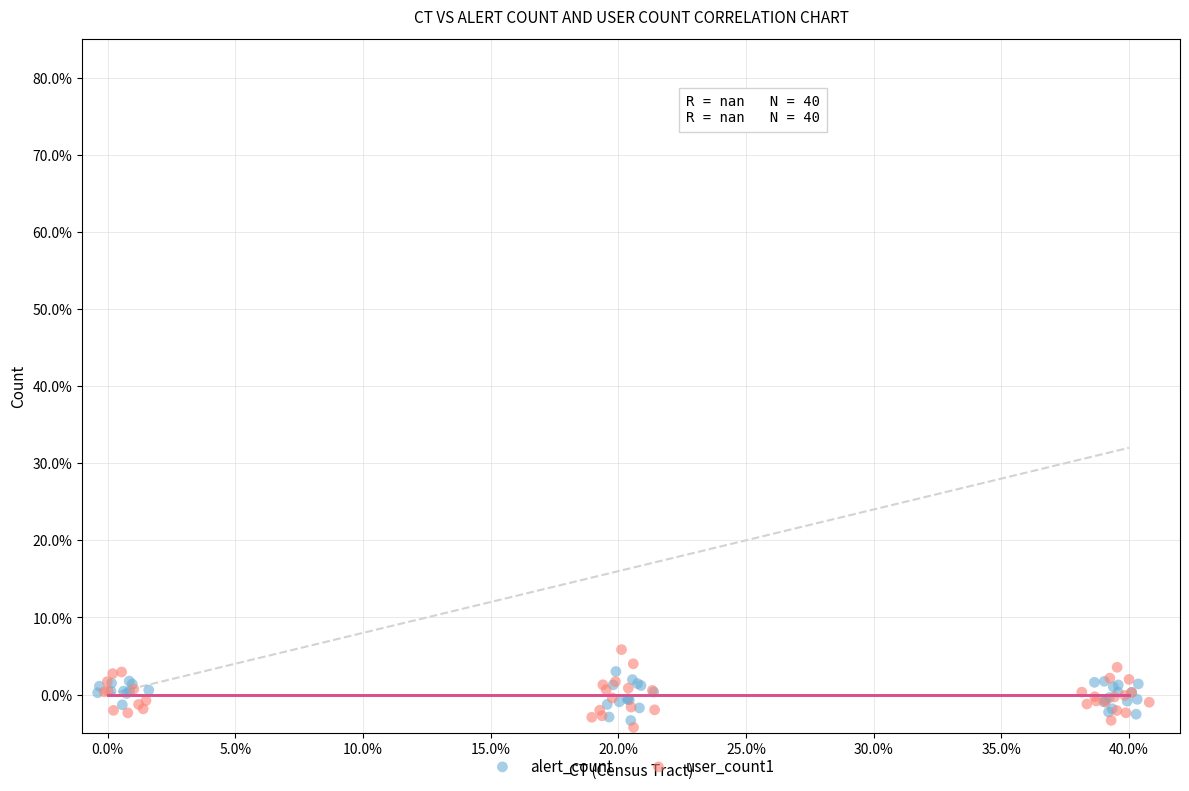

Which series reaches the minimum Y coordinate?

user_count1